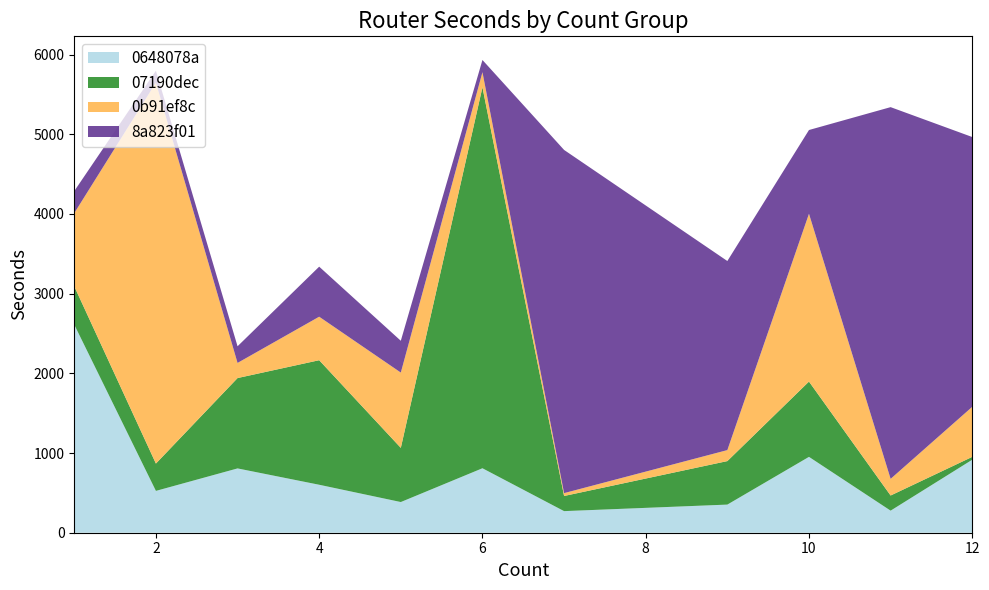

Reading right to left, what are all the values shown in this chart?

0648078a: 12=916	11=277	10=952	9=353	7=271	6=809	5=385	4=602	3=807	2=525	1=2611
07190dec: 12=36	11=190	10=945	9=546	7=190	6=4781	5=680	4=1563	3=1134	2=343	1=481
0b91ef8c: 12=628	11=209	10=2106	9=138	7=36	6=190	5=945	4=546	3=190	2=4781	1=919
8a823f01: 12=3386	11=4665	10=1051	9=2373	7=4307	6=153	5=399	4=628	3=209	2=149	1=277